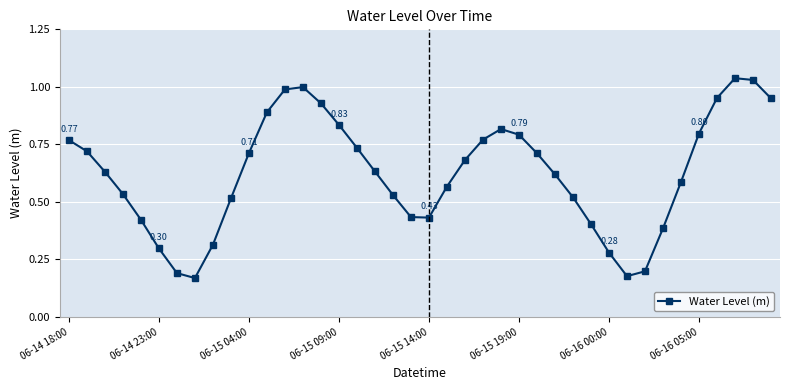

How many interior local peaks (higher than both neighbors) does the data have?

3